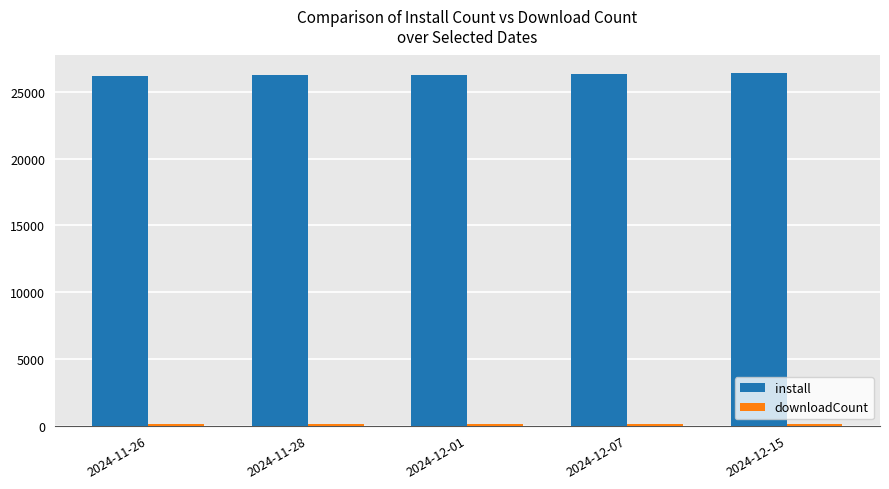

What is the lowest value of the install series?

26213